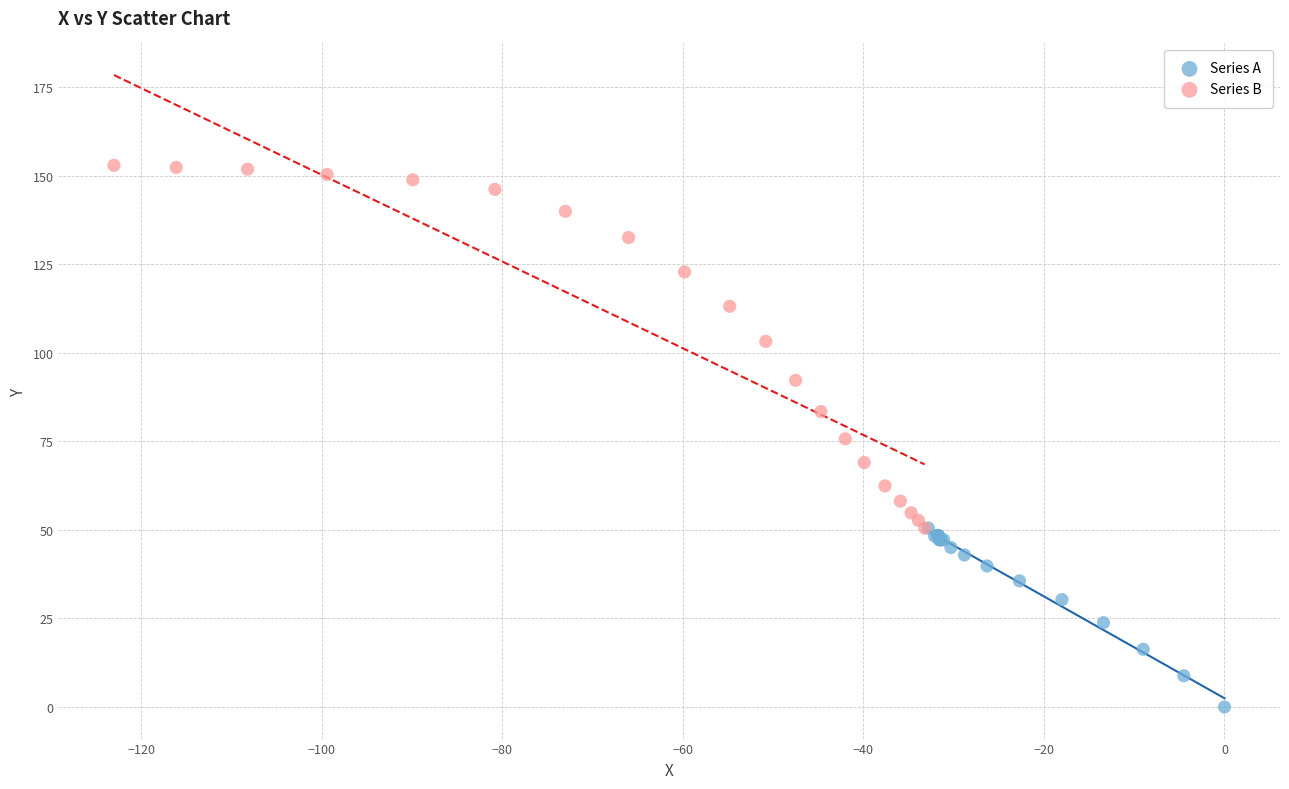

Which series reaches the maximum Y coordinate?

Series B